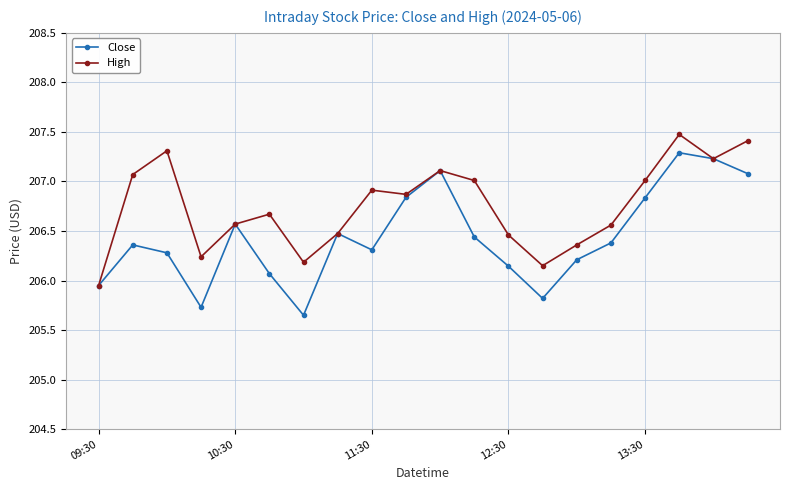

Does the chart have visible grid lines?

Yes